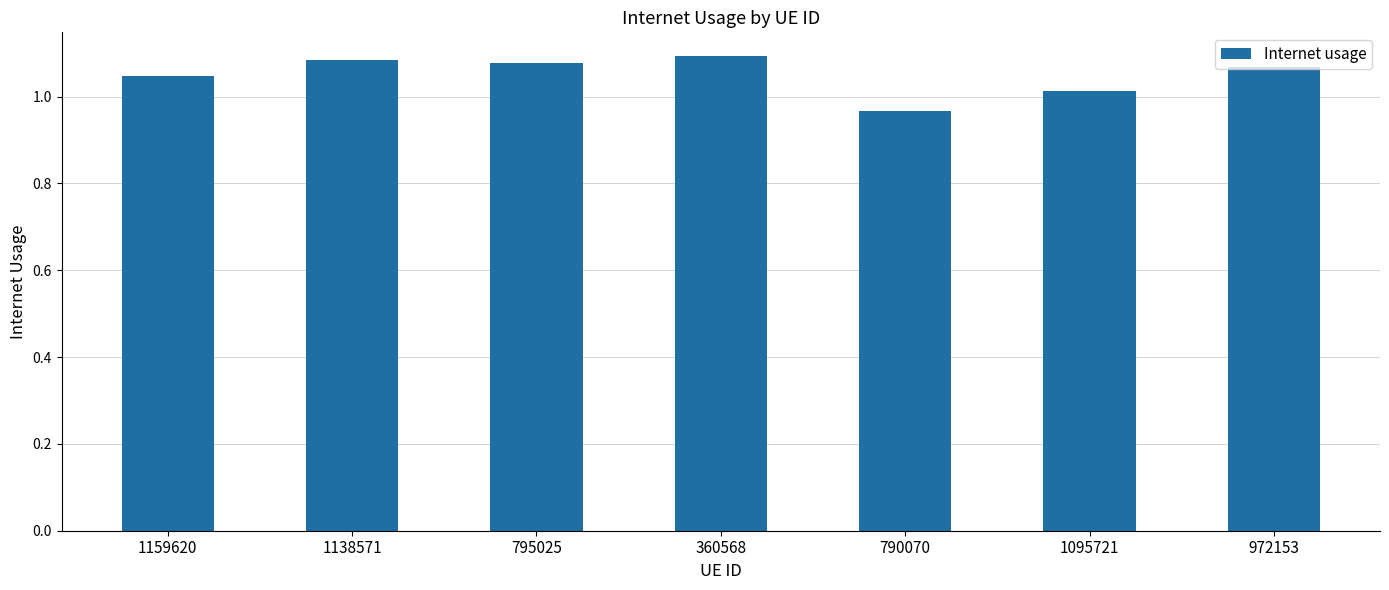

Count the values in the range 1 to 2.

6